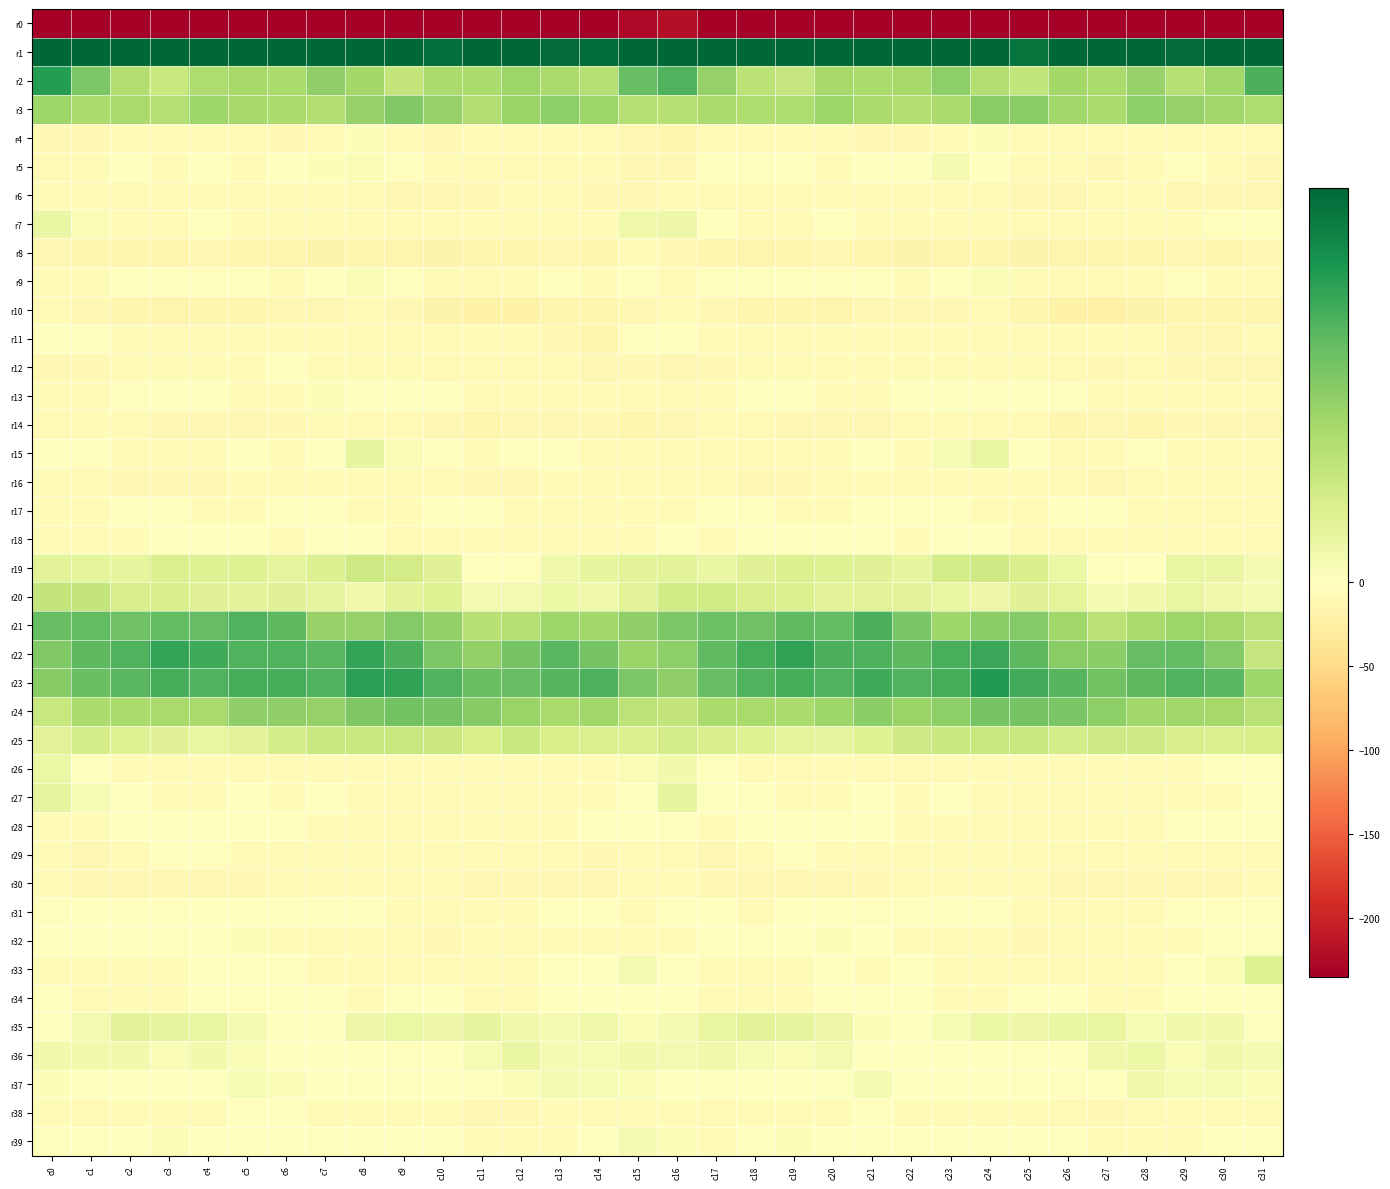

Rank the series at c4 from lowest to highest value.

r0, r10, r14, r8, r30, r16, r6, r11, r4, r26, r38, r27, r15, r12, r17, r34, r5, r29, r9, r7, r28, r33, r13, r32, r31, r18, r37, r39, r36, r35, r25, r20, r19, r2, r24, r3, r21, r23, r22, r1